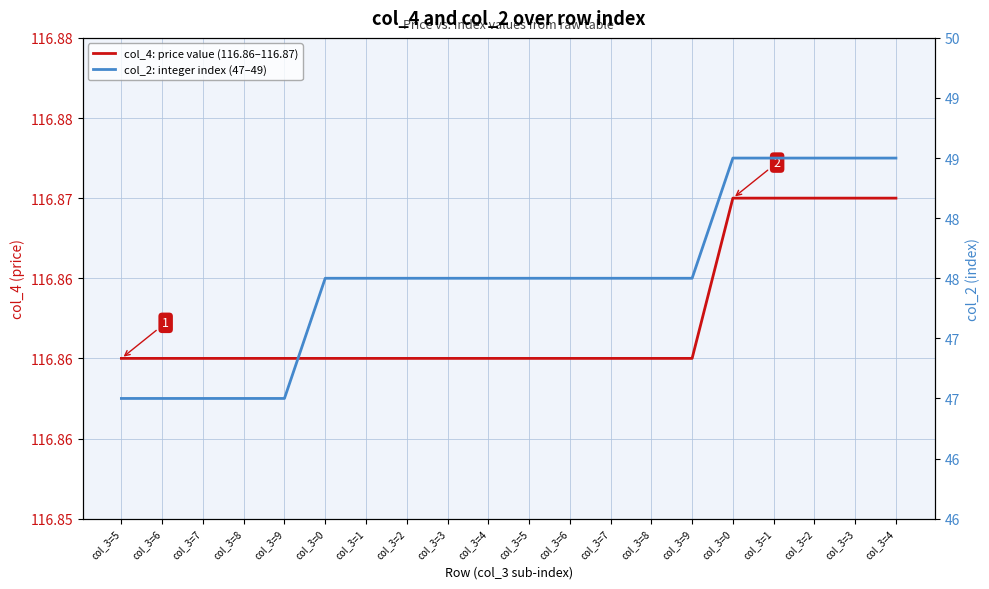

At col_3=7, list the series in order from largest to smallest.

col_4: price value (116.86–116.87), col_2: integer index (47–49)